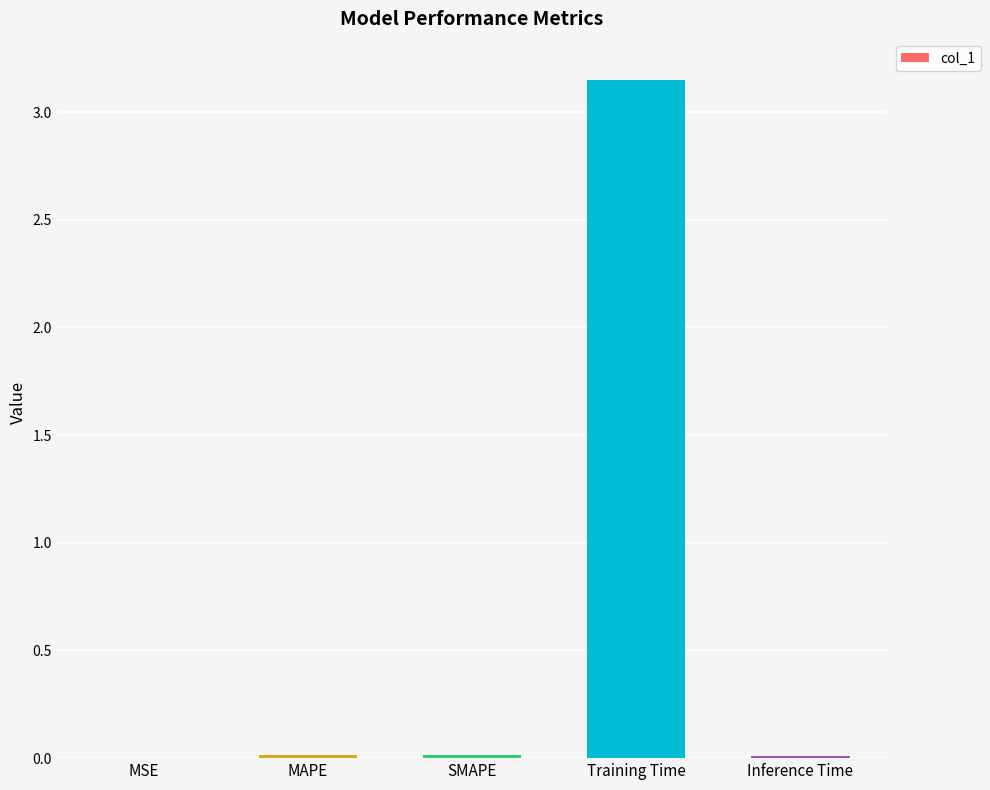

What is the average value?

0.6